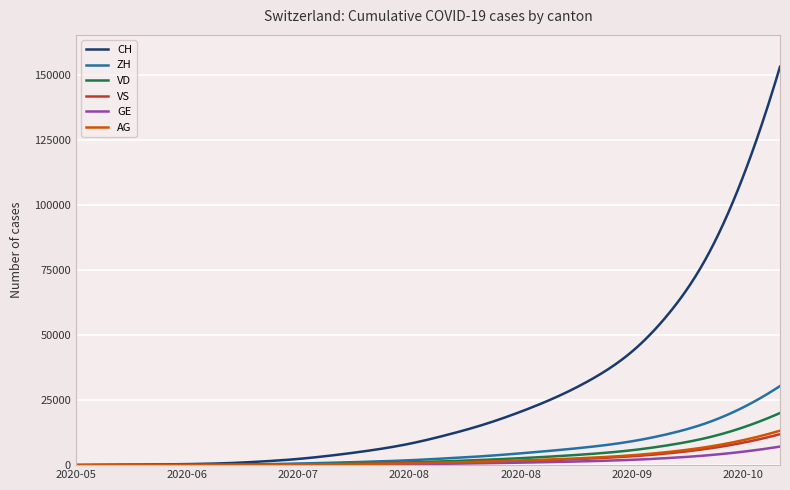

Which series has the largest range (max minus min)?

CH